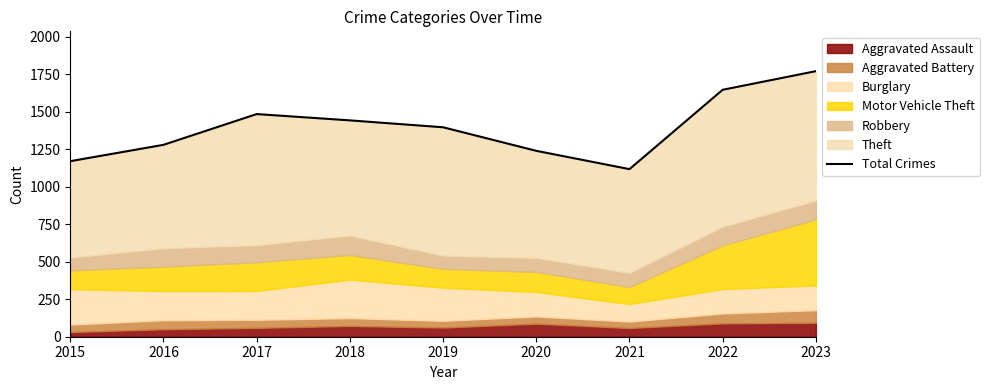

How many data points are less than 1396?

4